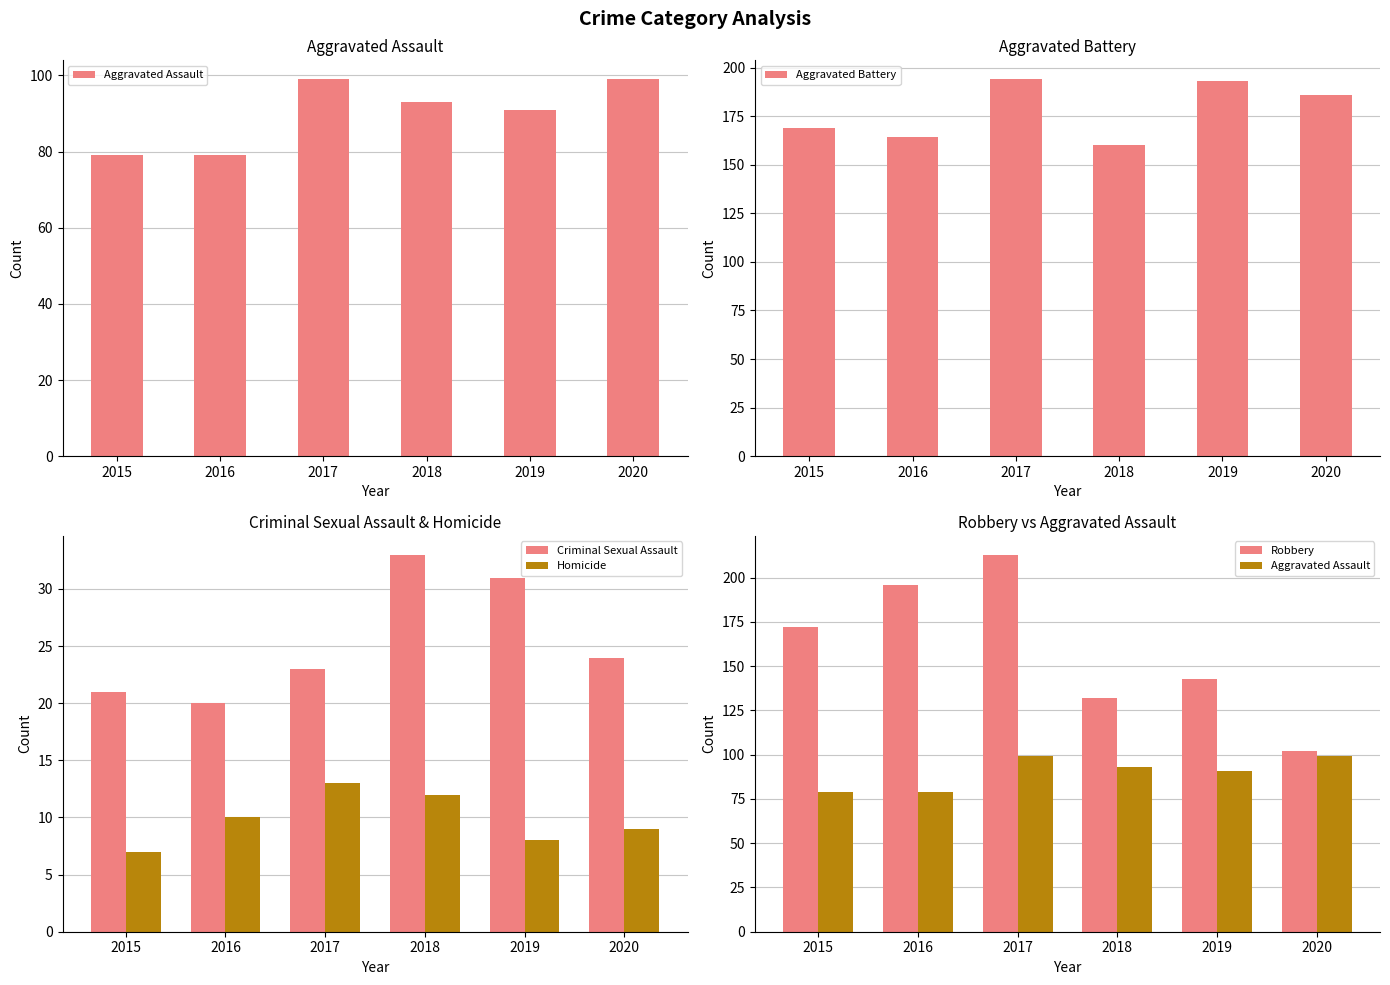

What is the difference between the maximum and second lowest values in the Criminal Sexual Assault series?

12